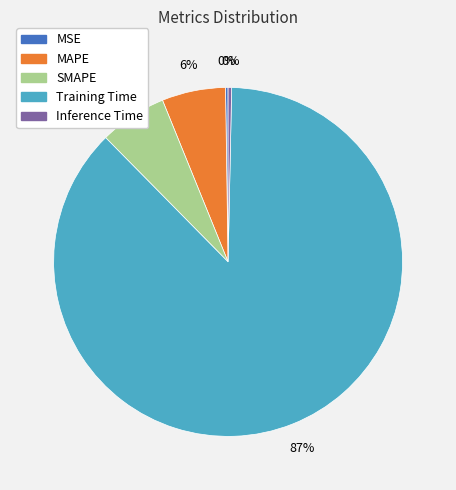

To the nearest percent, what portion does MAPE represent?

6%